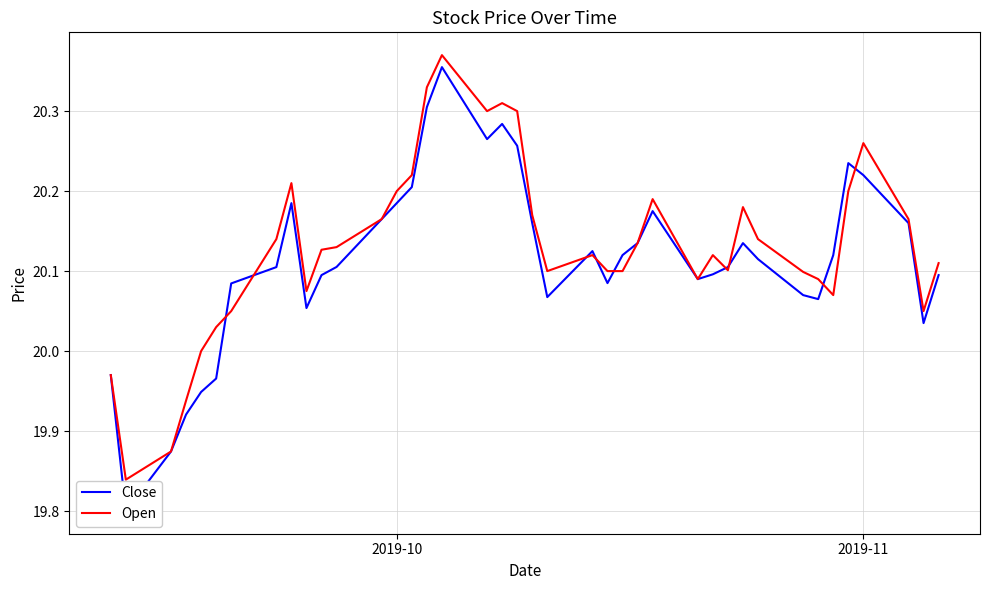

The Open series shows 4.2 at 33. True or false?

False